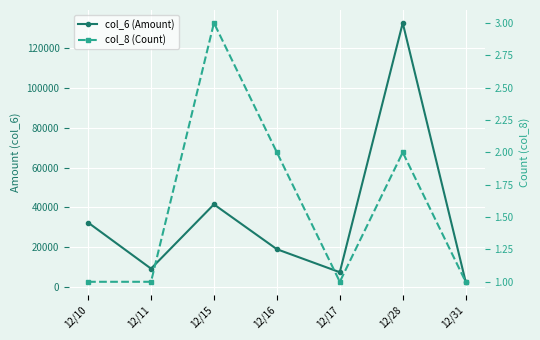

Rank the categories by col_8 (Count) value from highest to lowest.

12/15, 12/16, 12/28, 12/10, 12/11, 12/17, 12/31